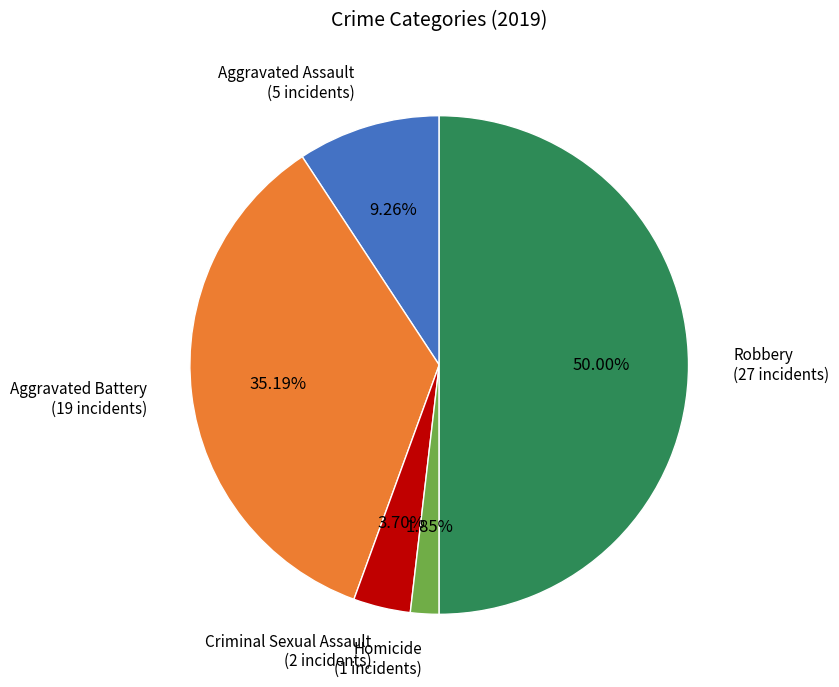

Between Aggravated Assault and Criminal Sexual Assault, which is larger?

Aggravated Assault